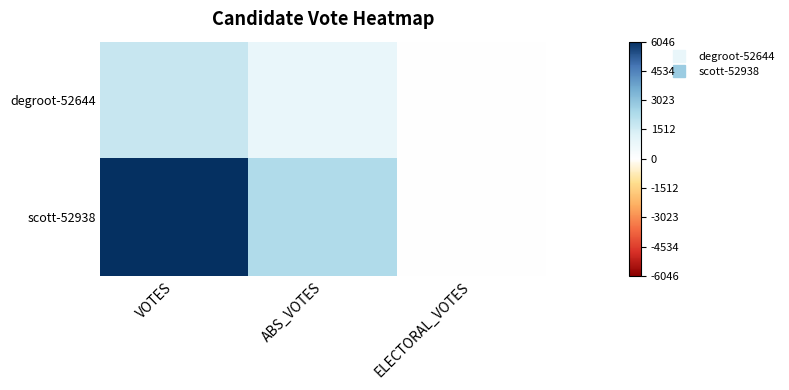

Between ELECTORAL_VOTES and ABS_VOTES, which is larger?

ABS_VOTES